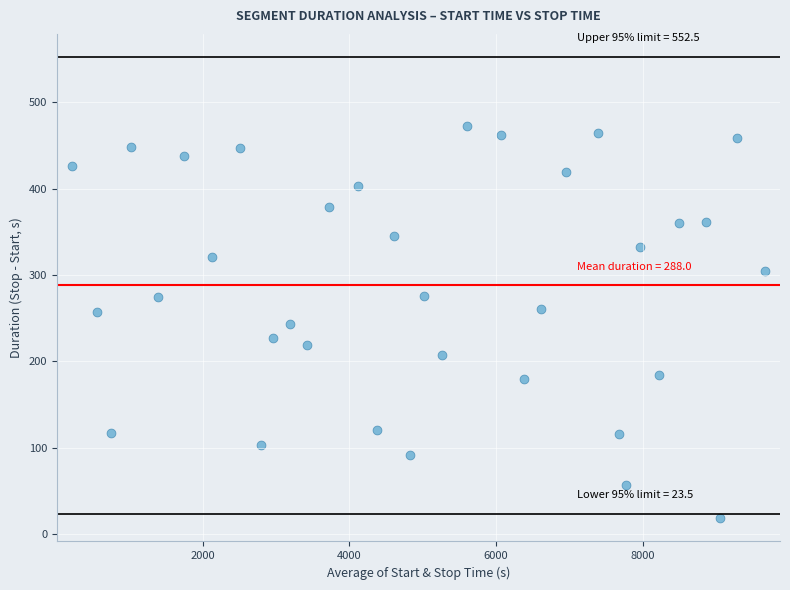

How many points are shown in the scatter plot?

34